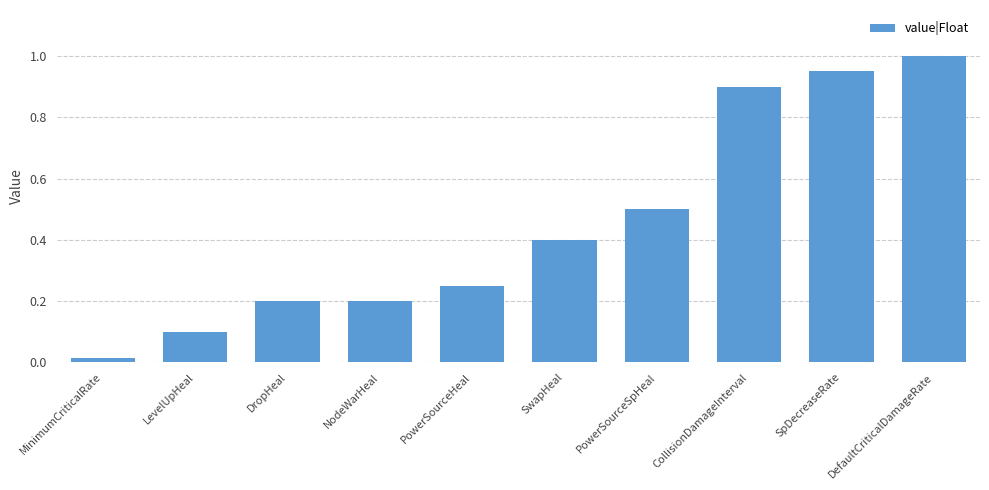

Between NodeWarHeal and CollisionDamageInterval, which is larger?

CollisionDamageInterval